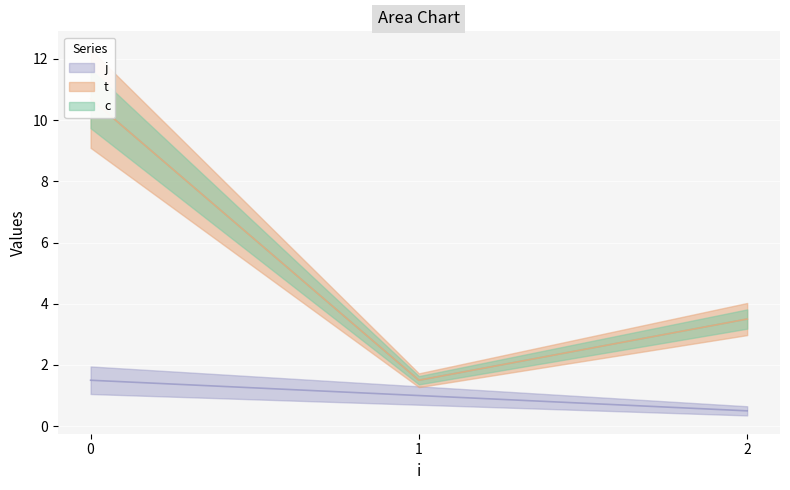

The j series shows 1.5 at 2. True or false?

False